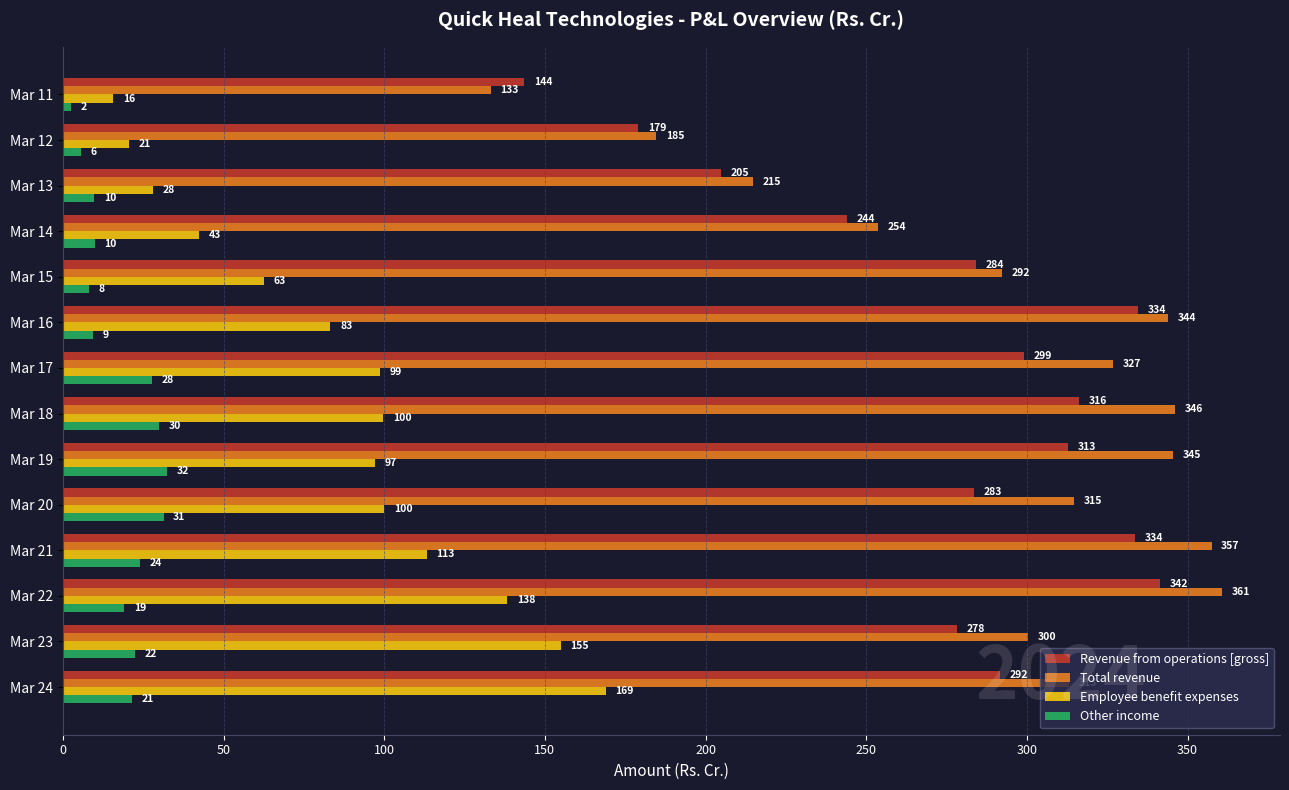

Which series has the largest total across all categories?

Total revenue